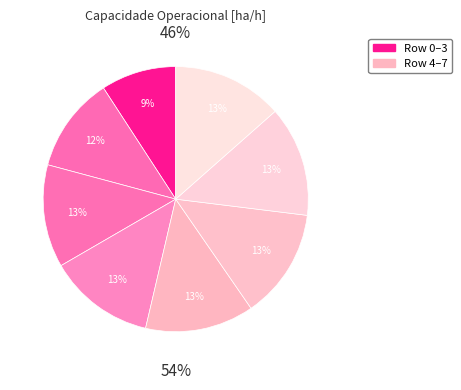

To the nearest percent, what is the difference between the largest and smallest slice percentages?

4%